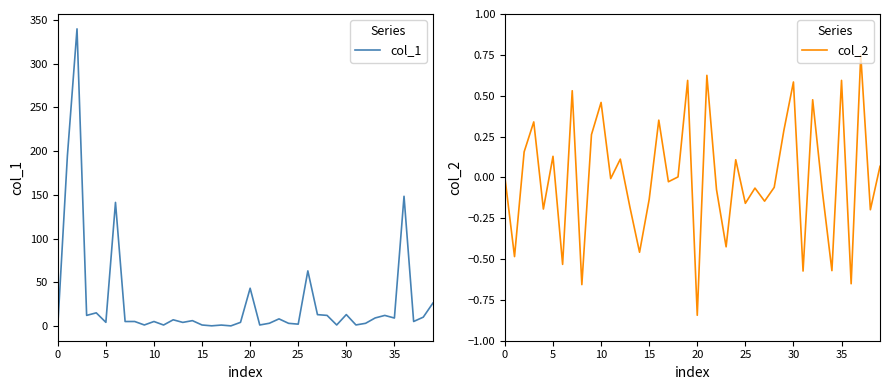

Does the chart have visible grid lines?

No